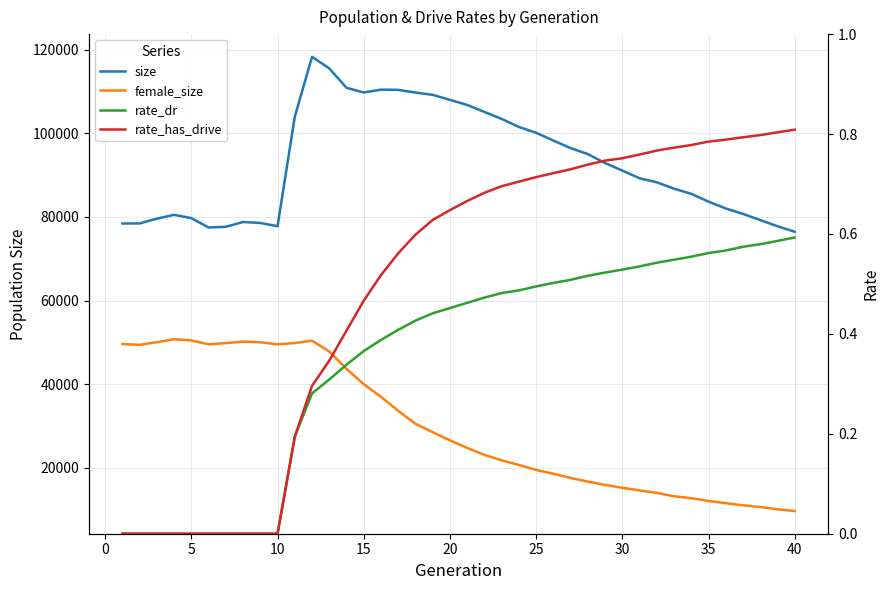

At how many categories does at least one series exceed 102364?

13